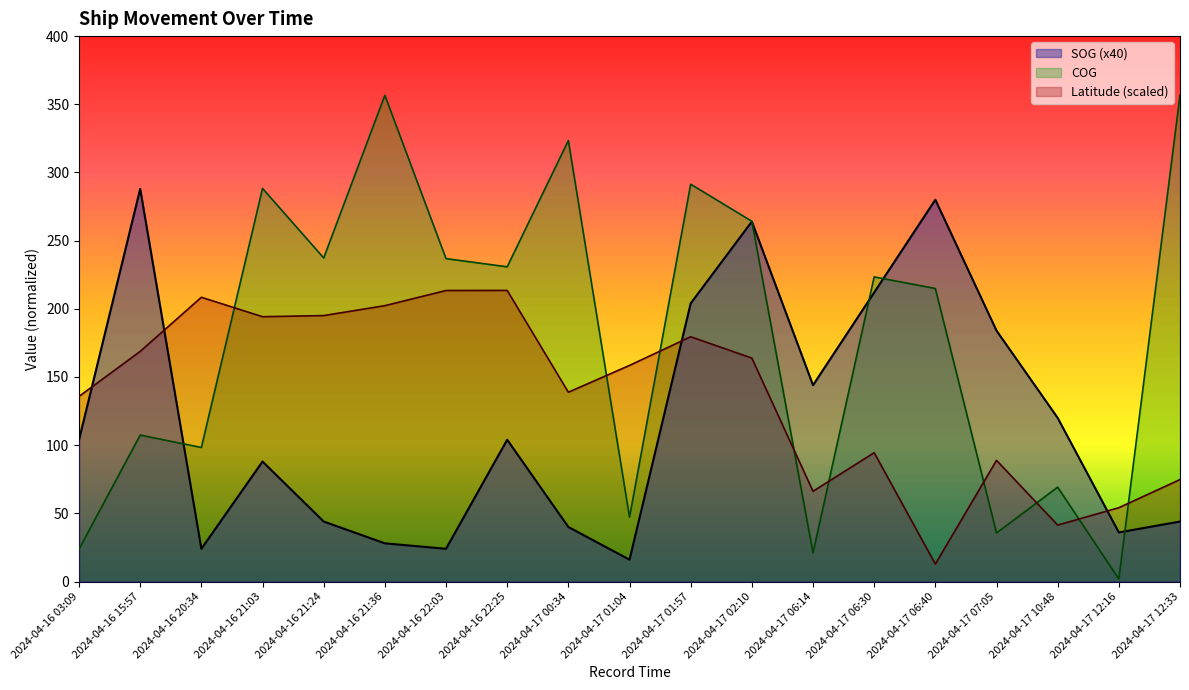

What is the minimum value for COG?

1.8